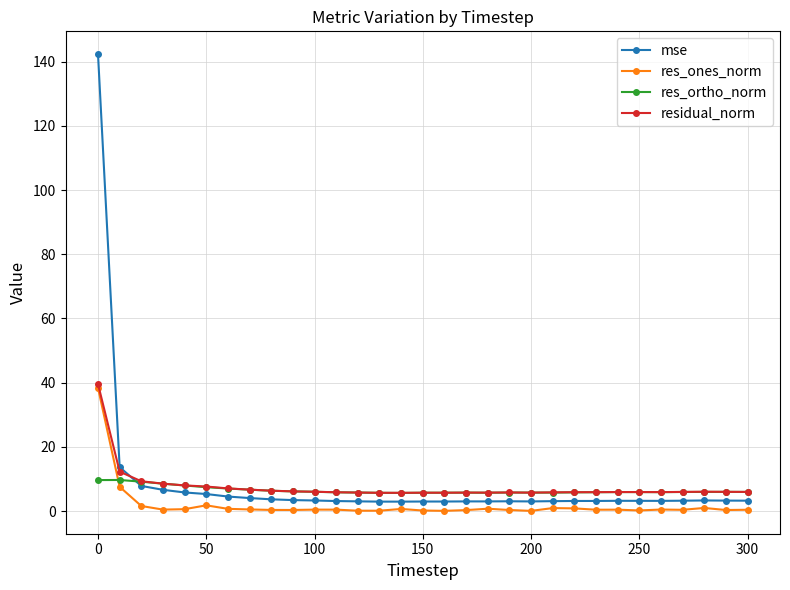

Which series ends up on top after the final intersection of res_ones_norm and res_ortho_norm?

res_ortho_norm